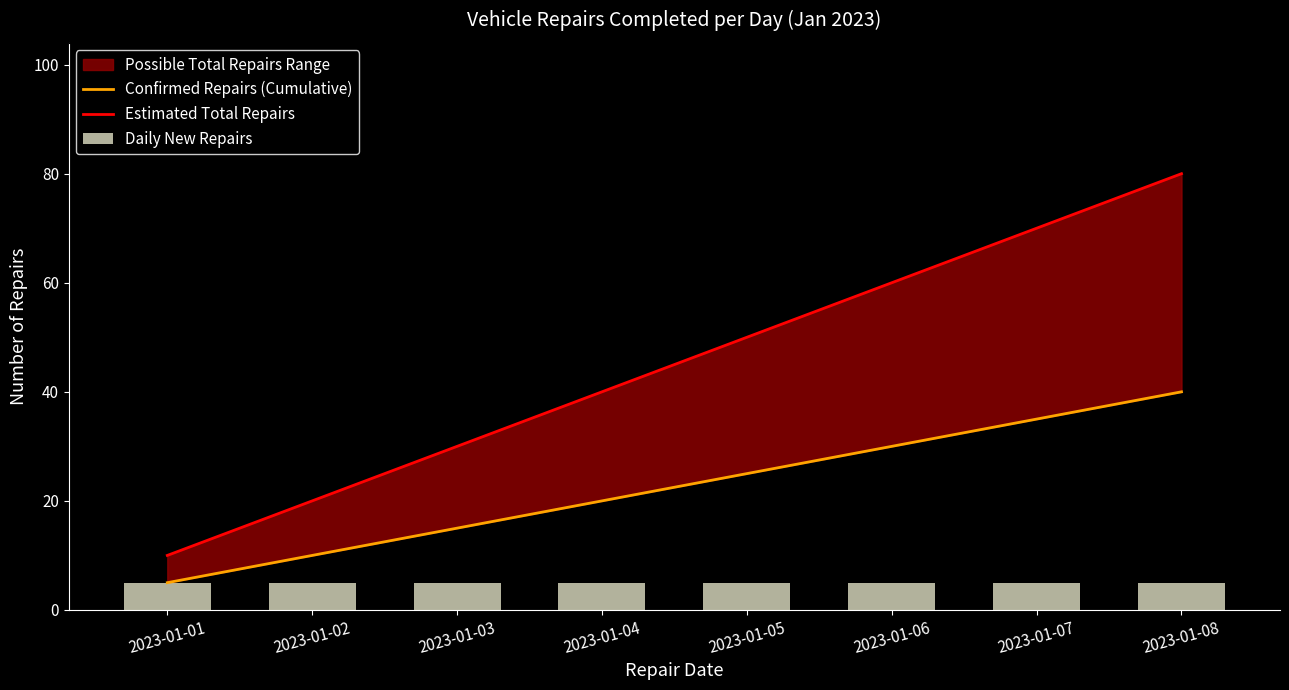

Reading right to left, transcribe all the data shown in this chart.

Confirmed Repairs (Cumulative): 2023-01-08=40	2023-01-07=35	2023-01-06=30	2023-01-05=25	2023-01-04=20	2023-01-03=15	2023-01-02=10	2023-01-01=5
Estimated Total Repairs: 2023-01-08=80	2023-01-07=70	2023-01-06=60	2023-01-05=50	2023-01-04=40	2023-01-03=30	2023-01-02=20	2023-01-01=10
Daily New Repairs: 2023-01-08=5	2023-01-07=5	2023-01-06=5	2023-01-05=5	2023-01-04=5	2023-01-03=5	2023-01-02=5	2023-01-01=5